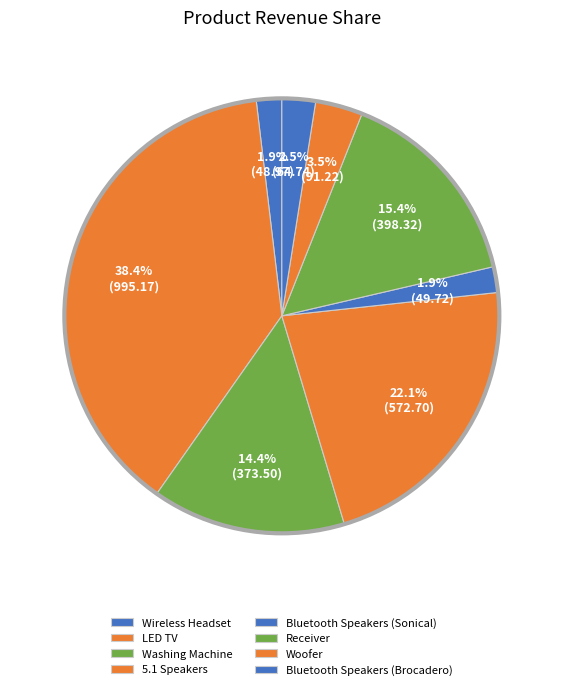

Is Woofer the majority of the pie?

No